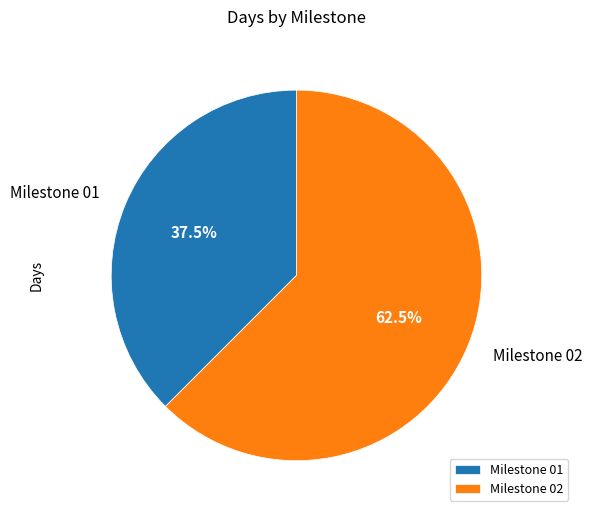

Combined, do Milestone 01 and Milestone 02 account for over 50%?

Yes